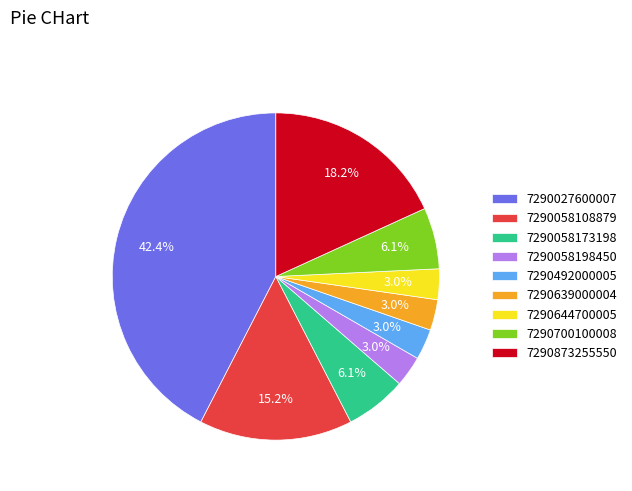

To the nearest percent, what percentage of the pie is 7290873255550?

18%